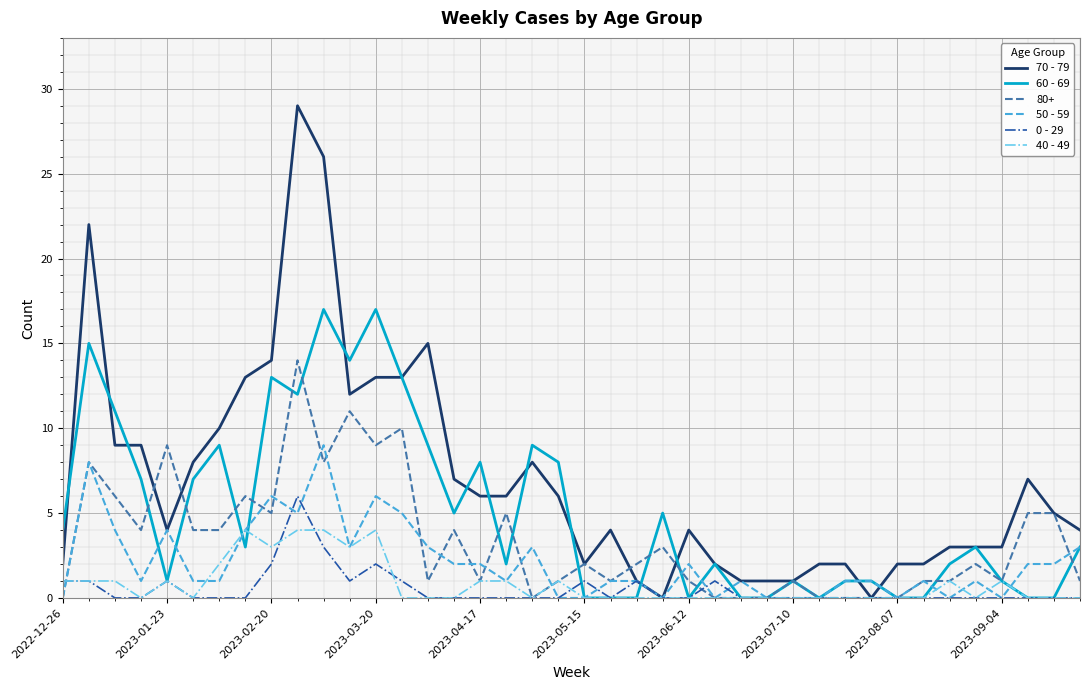

Which series has the largest range (max minus min)?

70 - 79